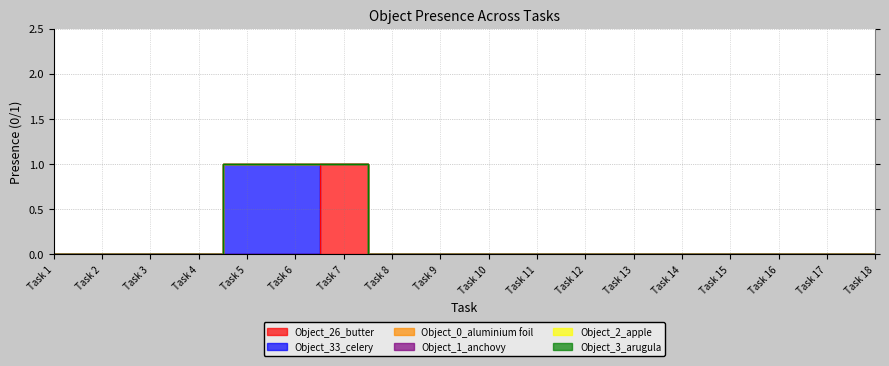

At how many categories does at least one series exceed 0?

3